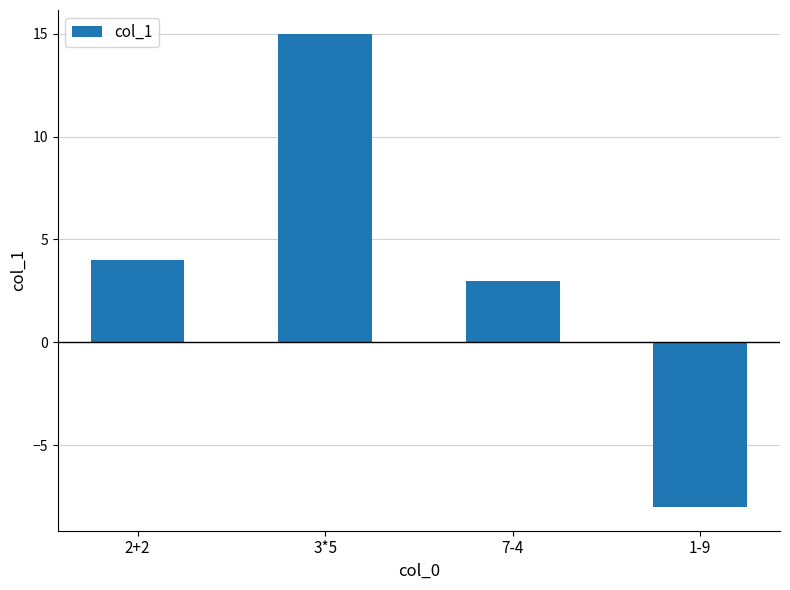

What is the smallest value displayed?

-8